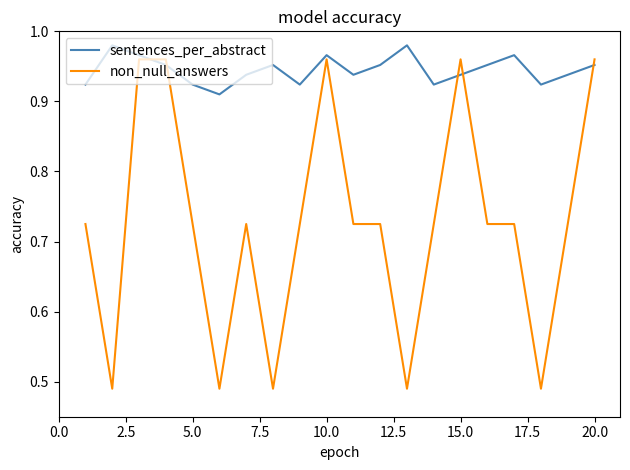

What are all the series names shown in the legend?

sentences_per_abstract, non_null_answers